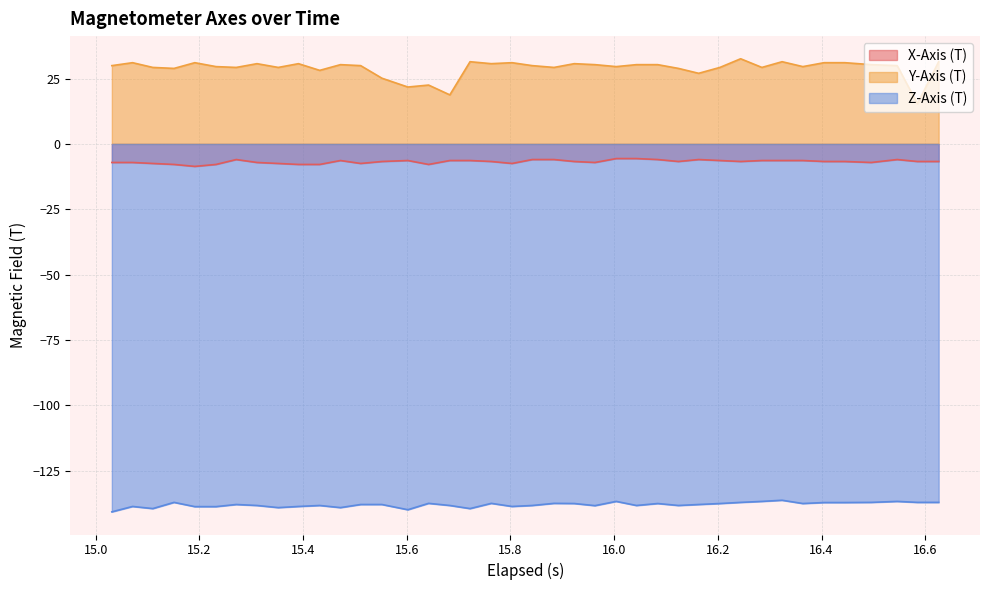

What is the difference between the maximum and minimum values in the Z-Axis (T) series?

4.4